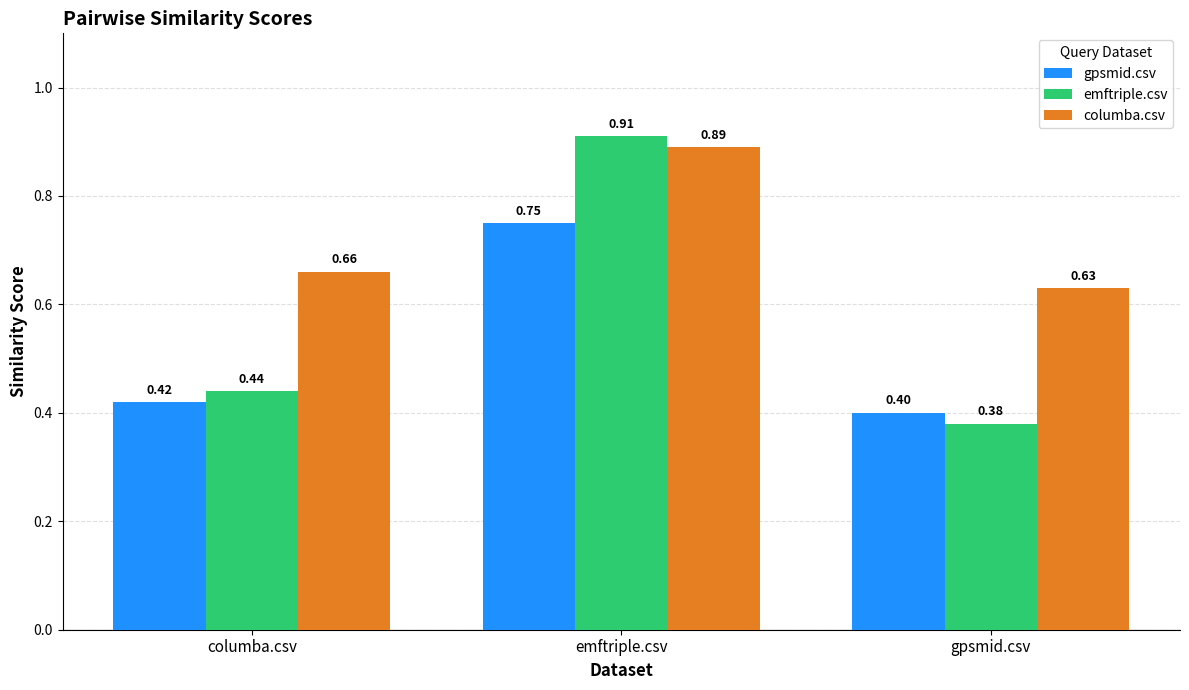

The emftriple.csv series shows 0.4 at columba.csv. True or false?

True